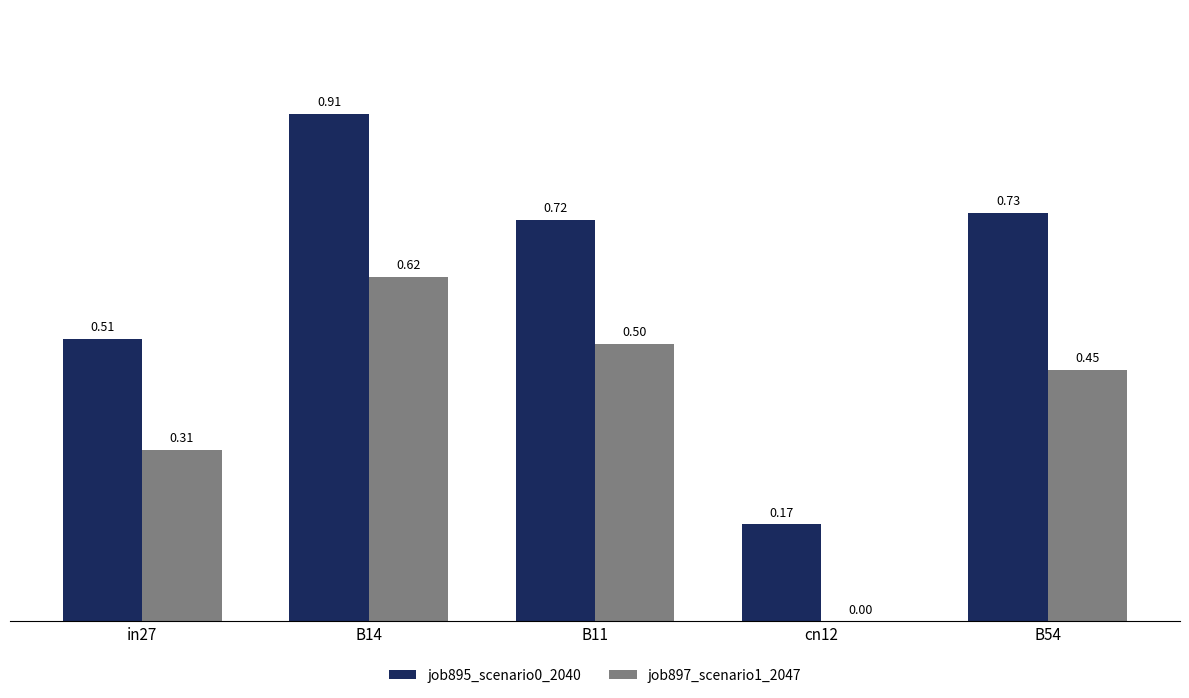

Between cn12 and B54, which series saw the biggest shift?

job895_scenario0_2040